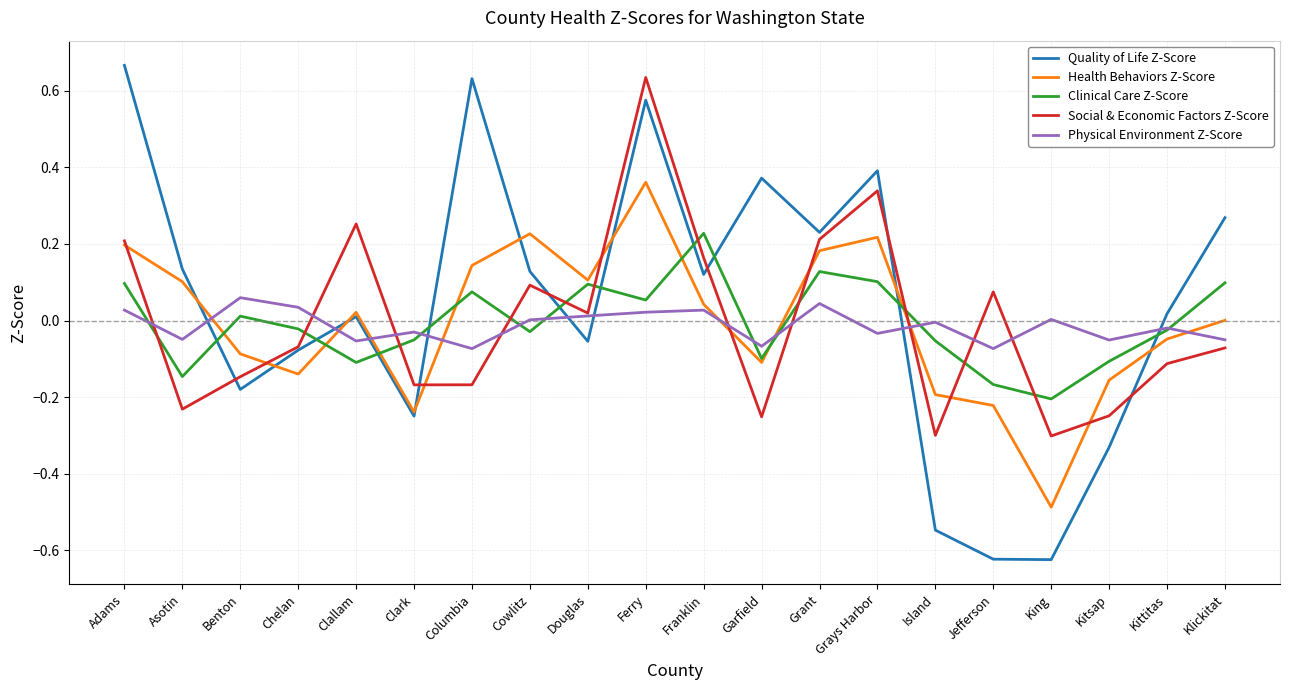

Does the chart display data point markers on the line(s)?

No